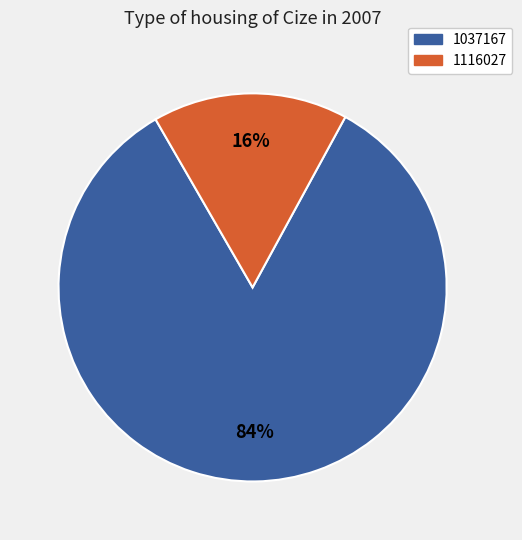

Is there a majority slice in this chart?

Yes